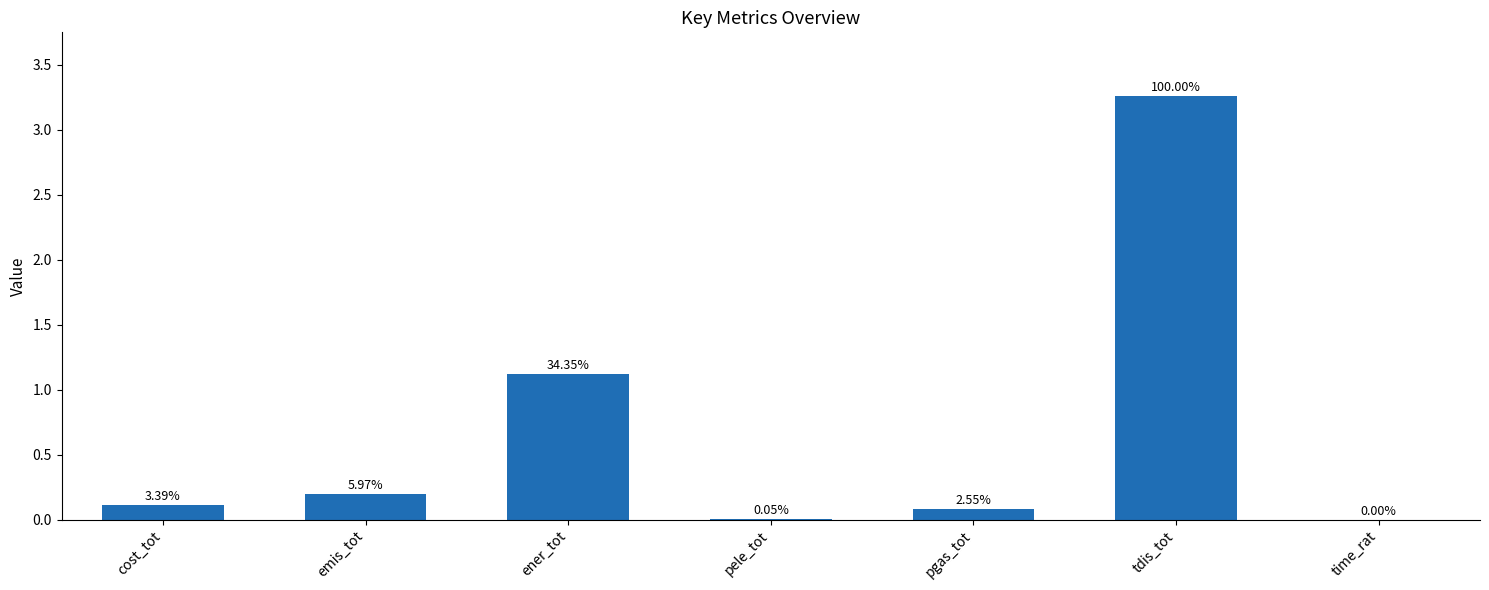

How many distinct data groups are displayed?

1